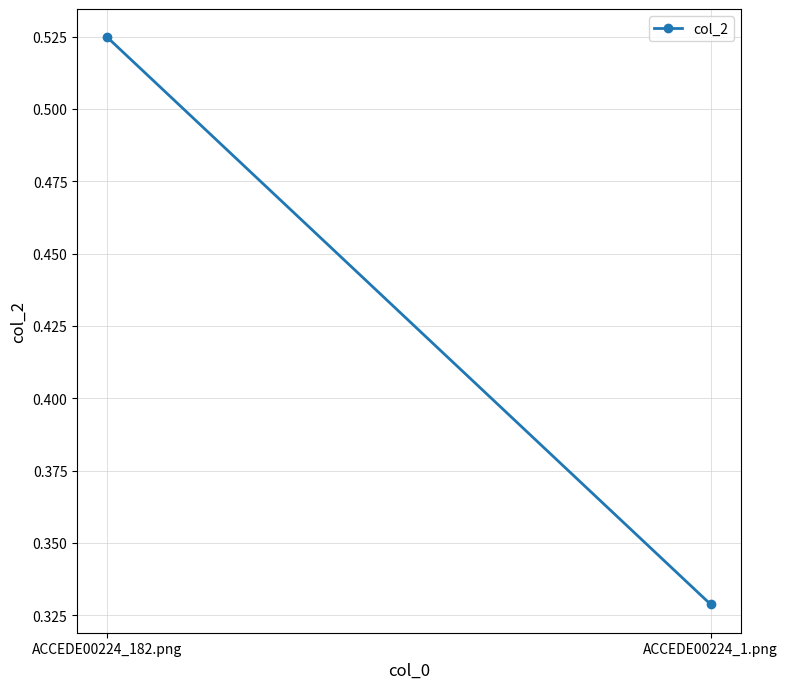

What is the approximate value at ACCEDE00224_182.png?

0.5